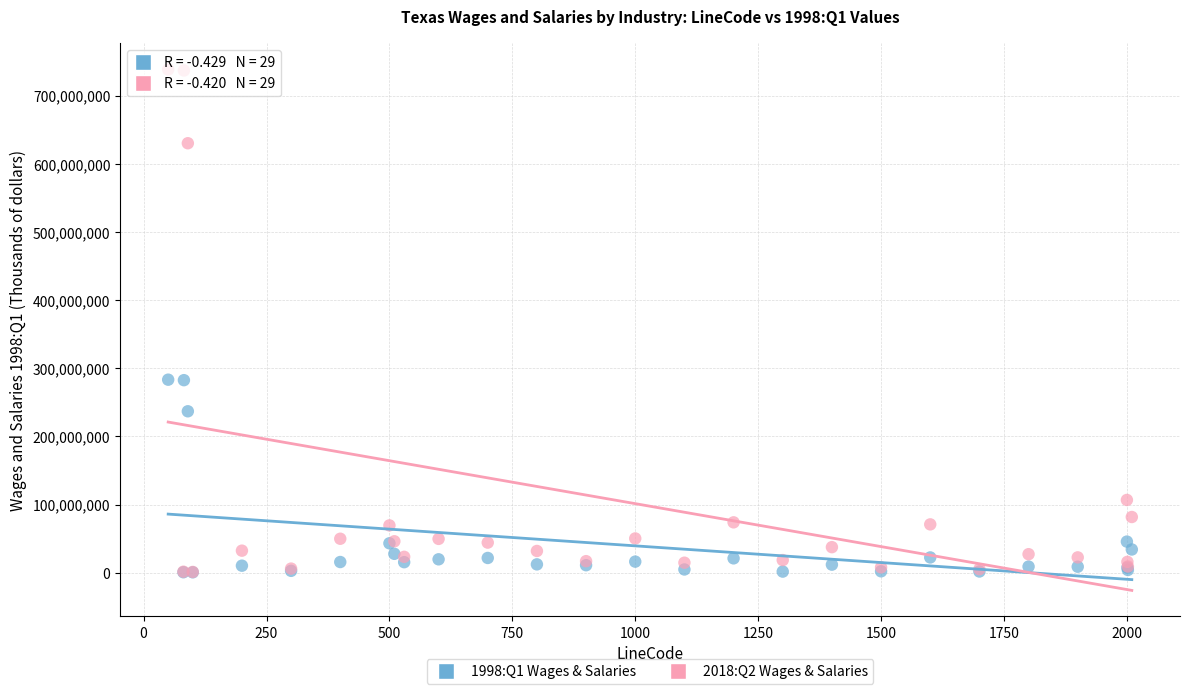

Which series reaches the maximum Y coordinate?

2018:Q2 Wages & Salaries